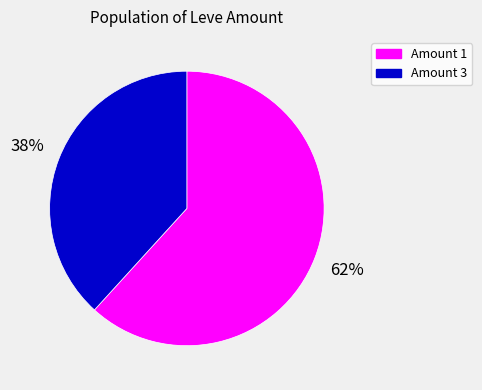

To the nearest percent, what is the difference between the largest and smallest slice percentages?

24%